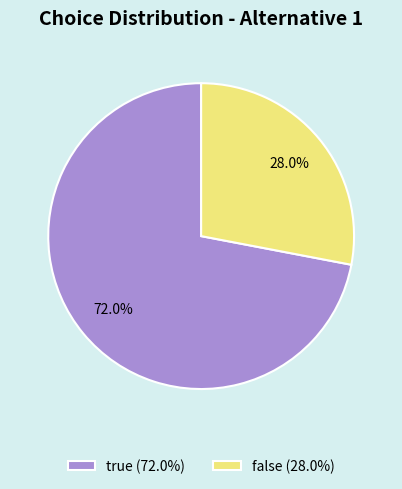

Count the number of slices in the pie.

2